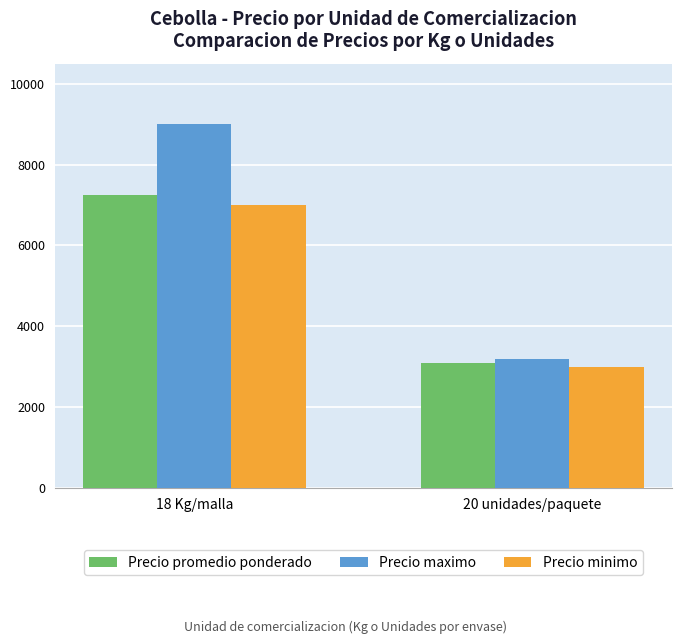

Rank the categories by Precio promedio ponderado value from highest to lowest.

18 Kg/malla, 20 unidades/paquete